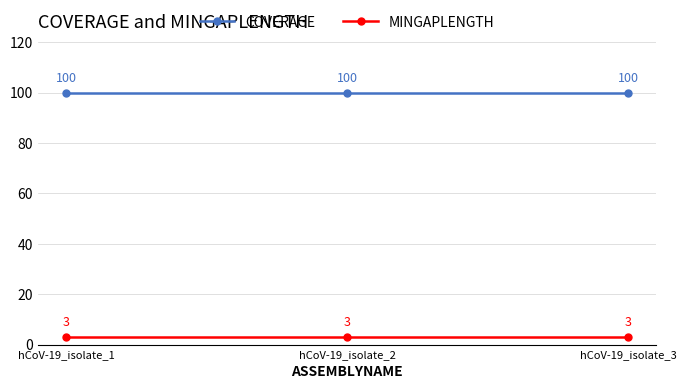

Is it true that COVERAGE equals 178 at hCoV-19_isolate_1?

False